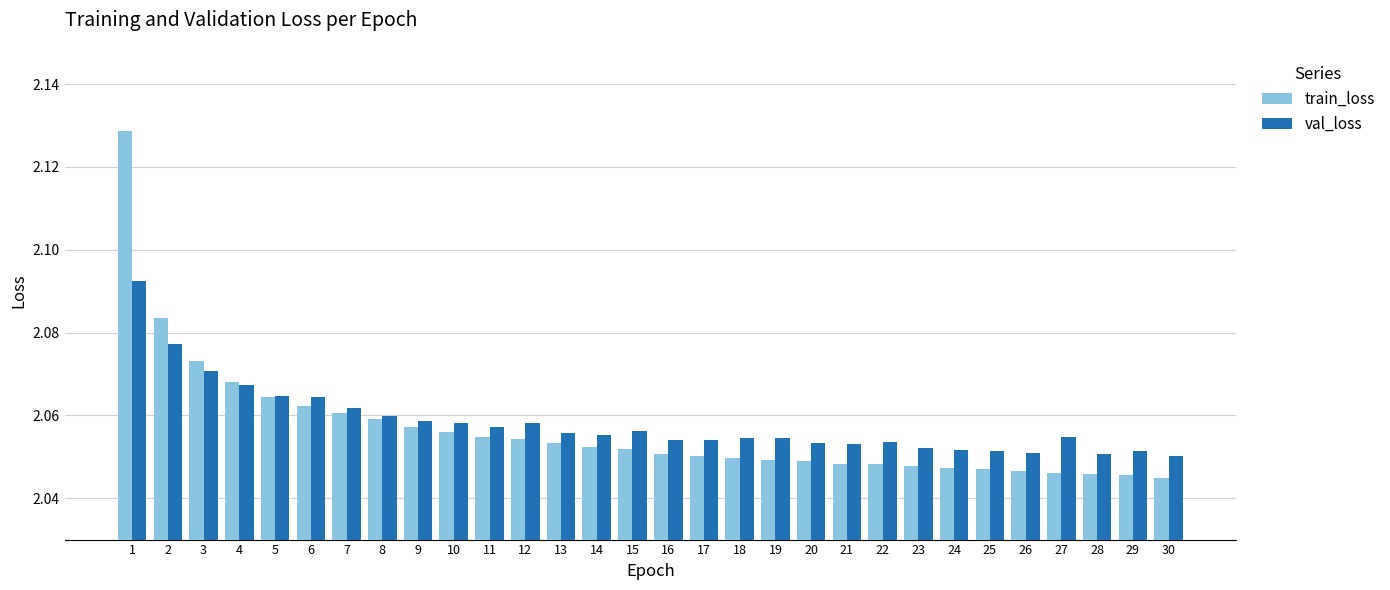

How many train_loss values are between 2 and 3?

30